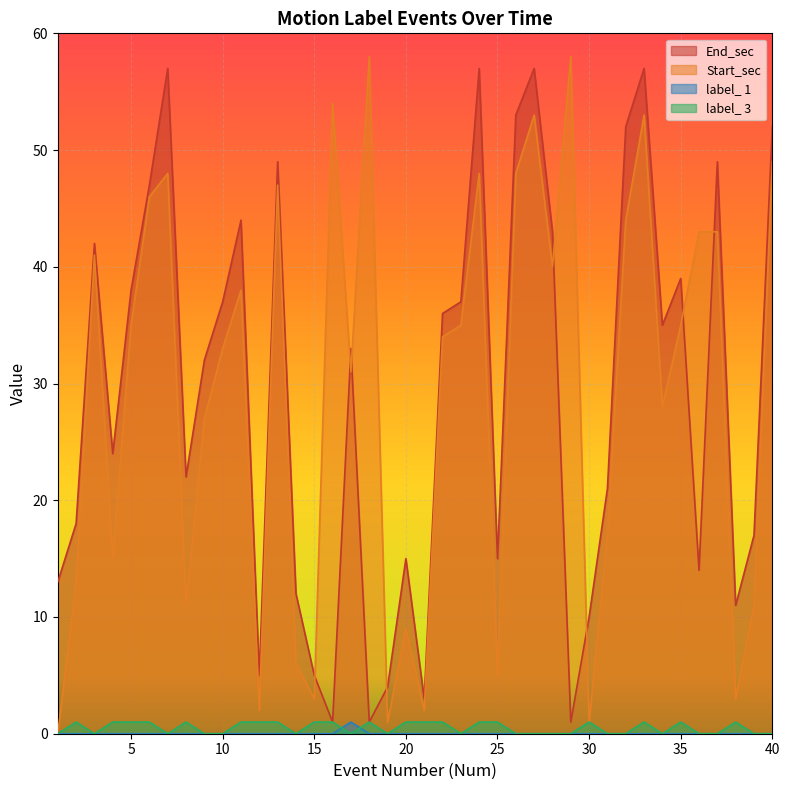

How many times do Start_sec and End_sec cross each other?

8